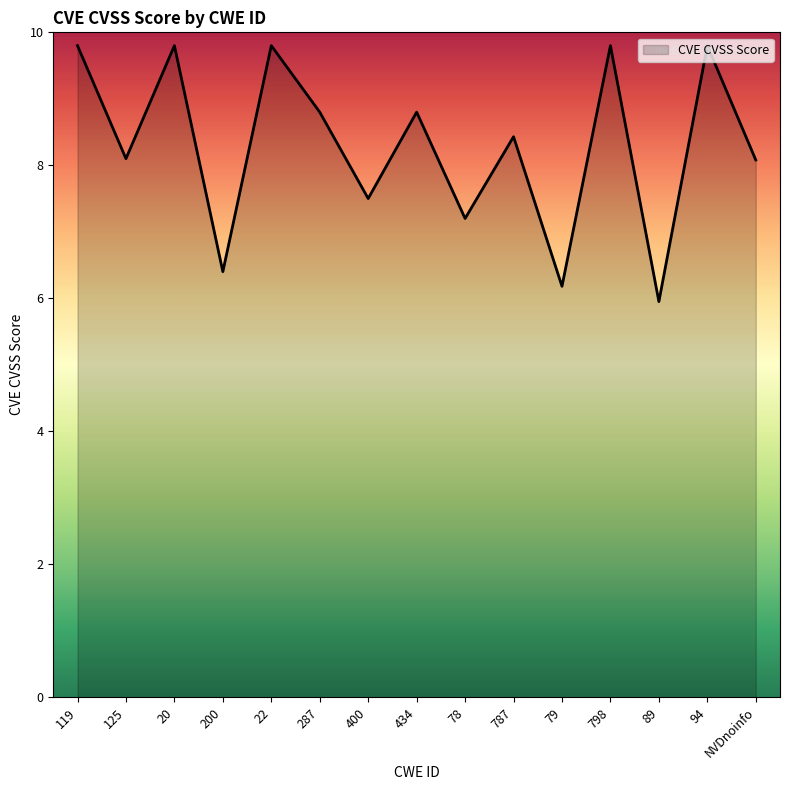

What is the minimum value shown in the chart?

6.0